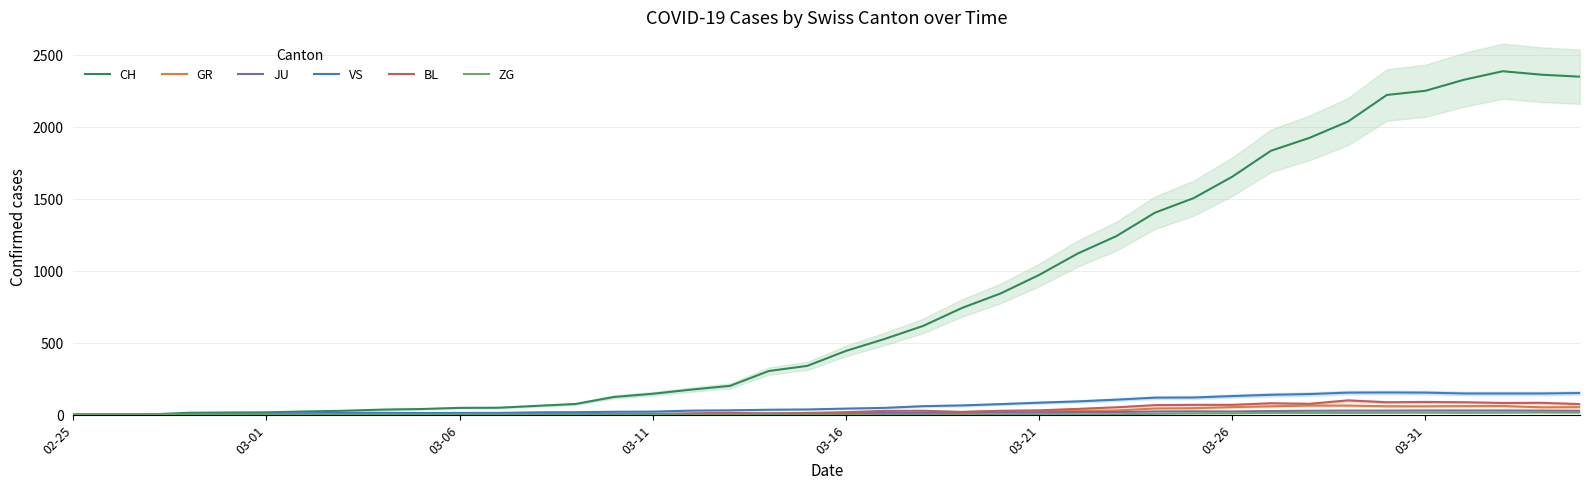

Where is ZG nearest to the value 7?

28